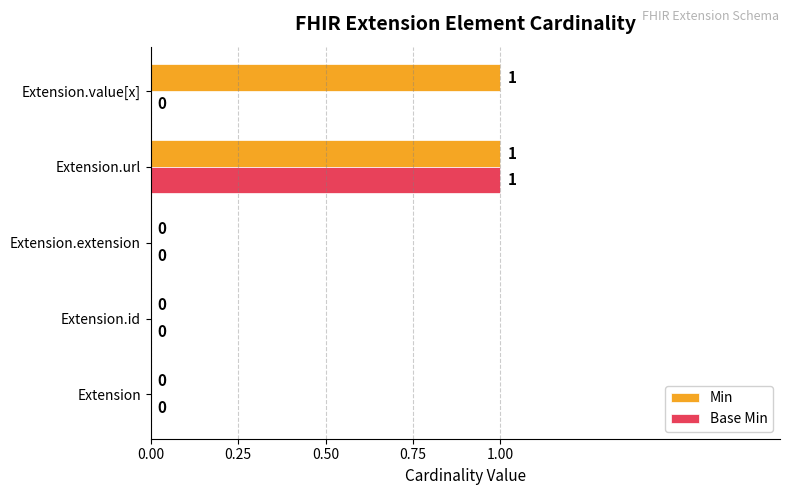

Between Extension and Extension.value[x], which series saw the biggest shift?

Min